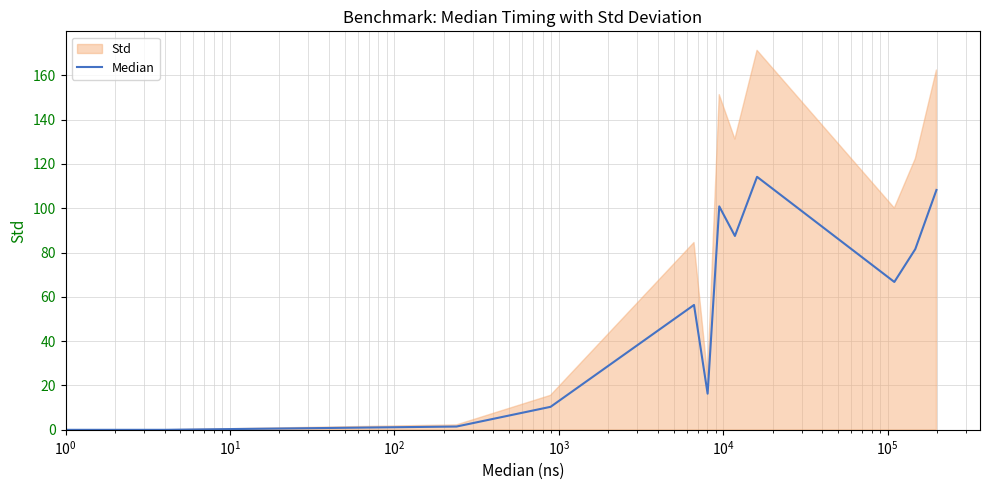

How many lines are shown in the chart?

1